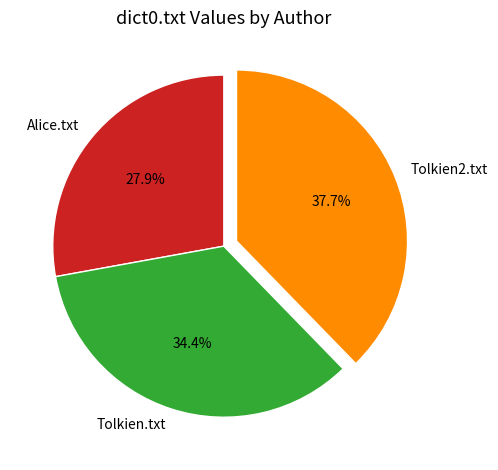

Is the sum of Tolkien2.txt and Alice.txt greater than half?

Yes